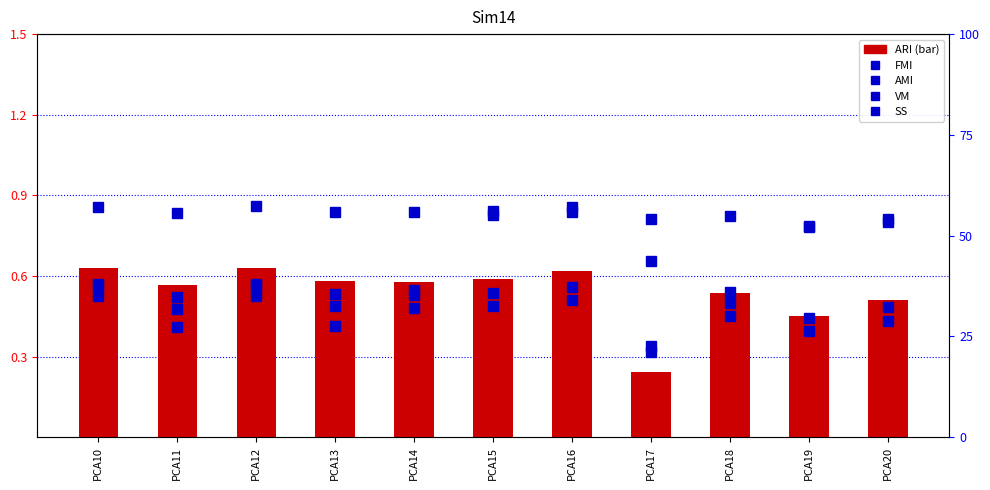

Between PCA12 and PCA11, which is larger?

PCA12